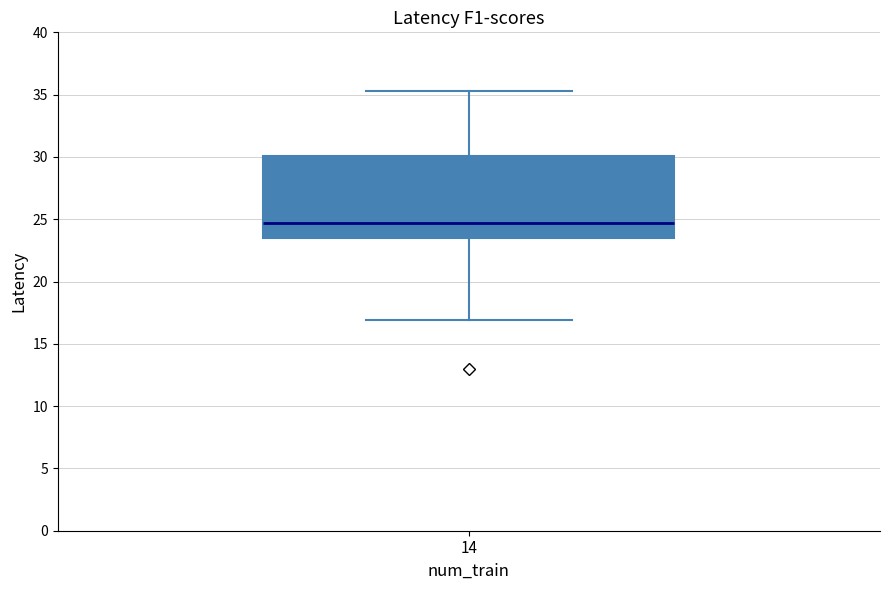

Read this box plot against the y-axis: the position of the median line, the range covered by the box, and the ends of both whiskers. The values are not printed on the chart, so give them approximately, as read against the axis.

median 24.5, box 23.5 to 30.0, whiskers 17.0 to 35.5